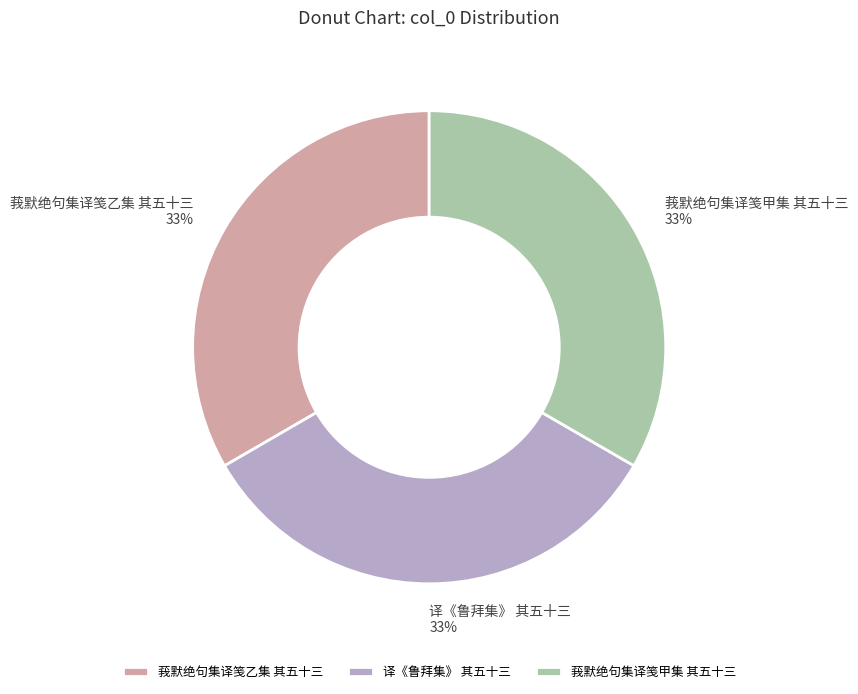

Is the sum of 译《鲁拜集》 其五十三 and 莪默绝句集译笺乙集 其五十三 greater than half?

Yes